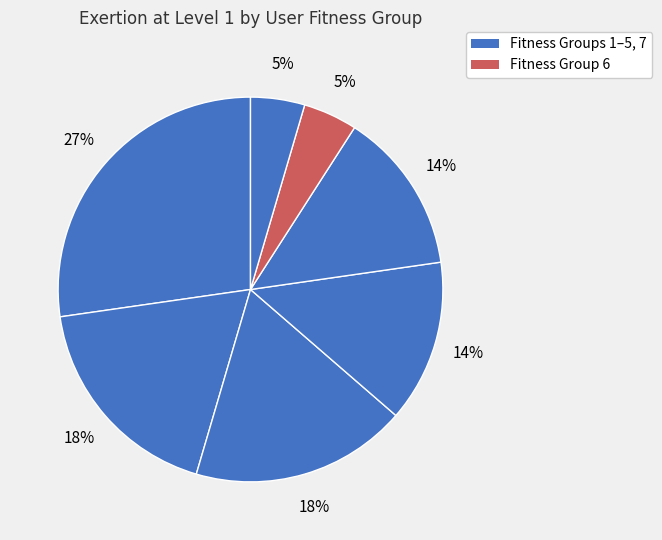

To the nearest percent, what is the difference between the largest and smallest slice percentages?

23%